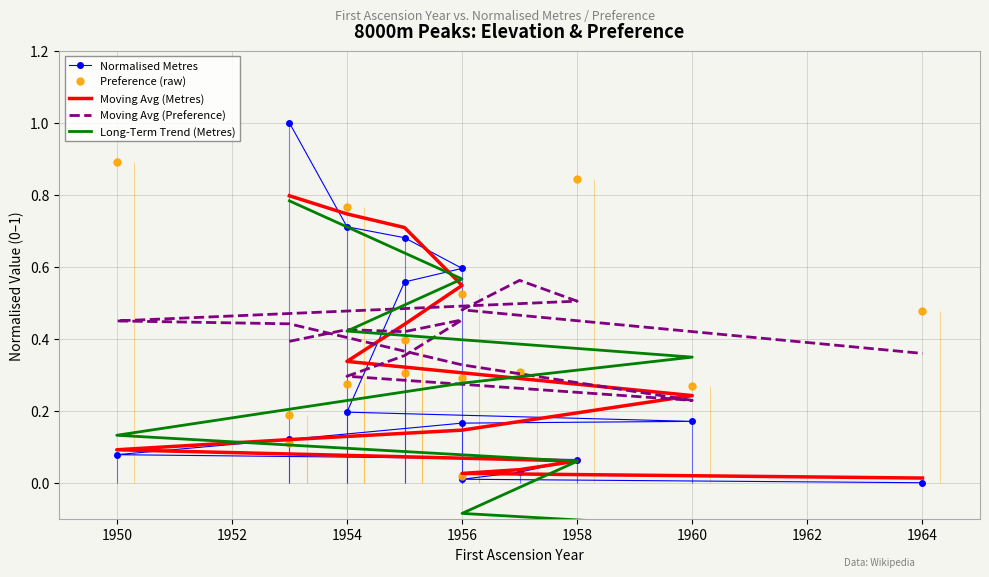

Is the value of Preference (raw) at 1948 greater than the value of Moving Avg (Preference) at 1952?

No